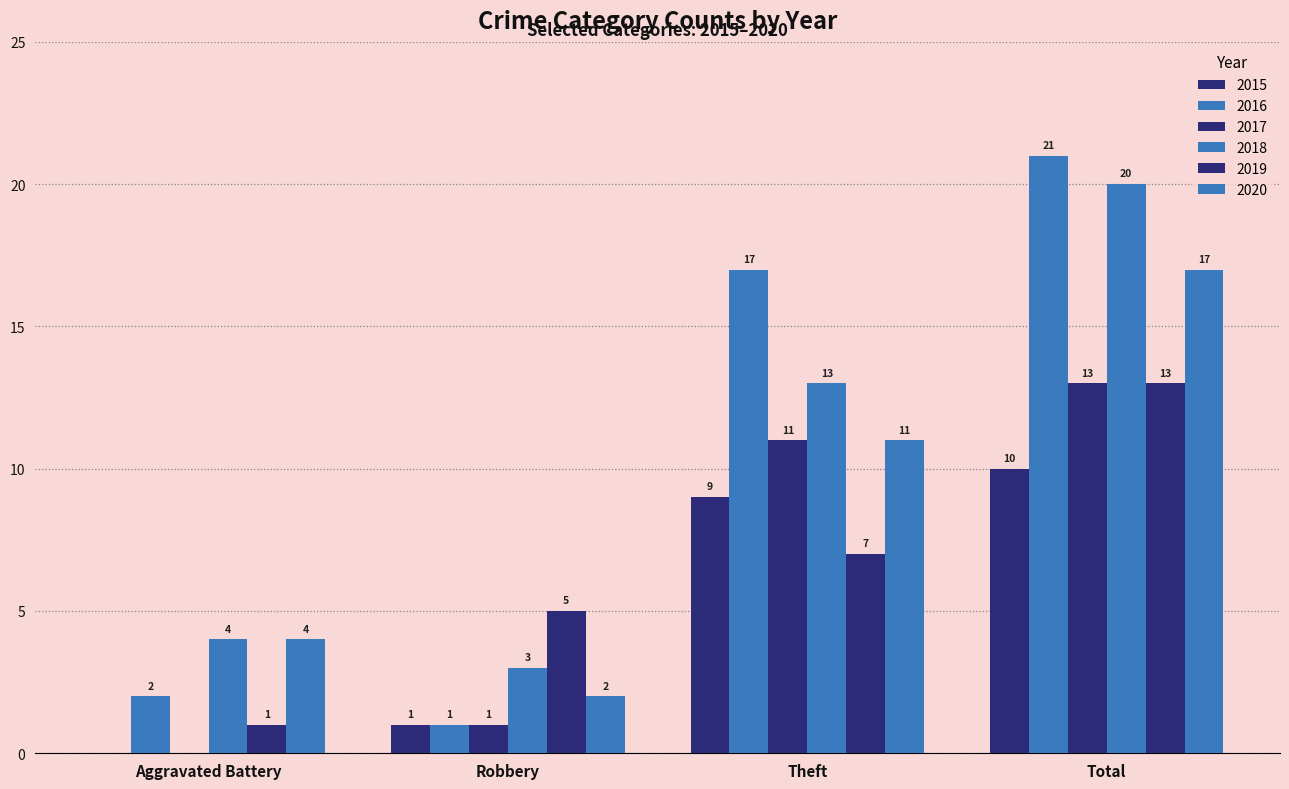

Count the 2015 values in the range 1 to 10.

3